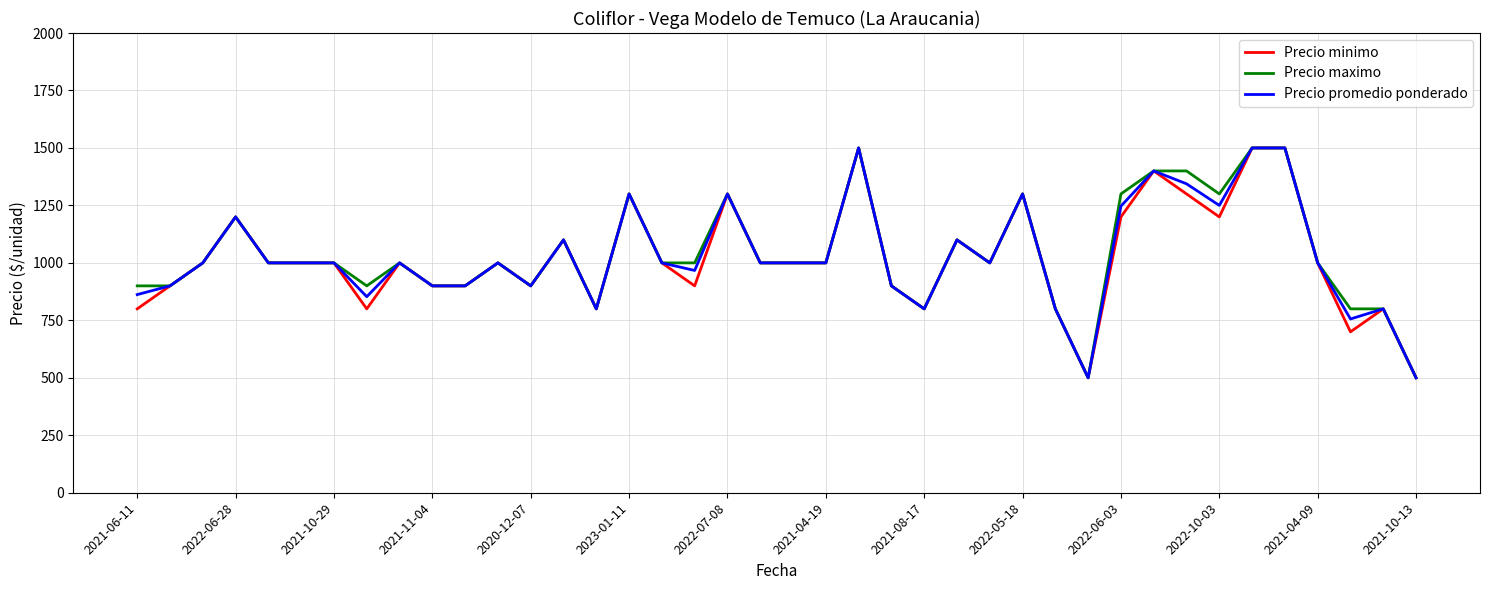

What is the highest value of the Precio promedio ponderado series?

1500